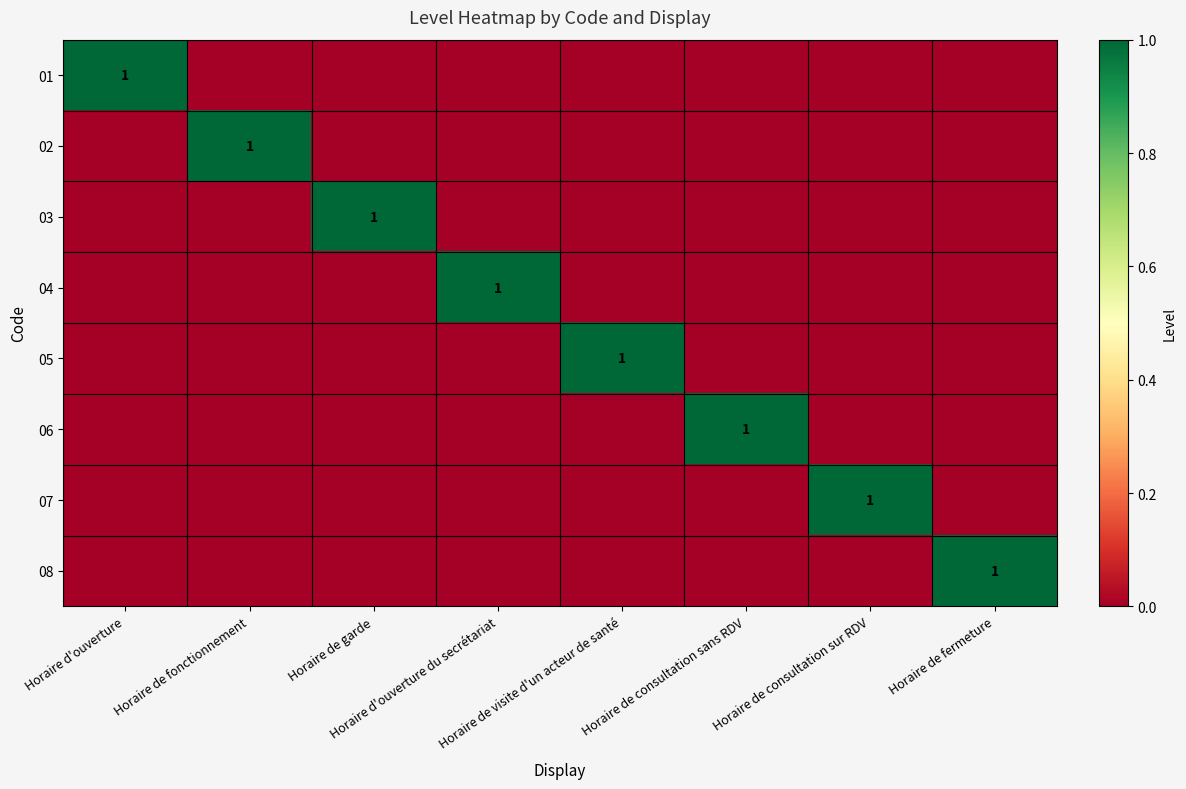

Which series has the widest spread of values?

01